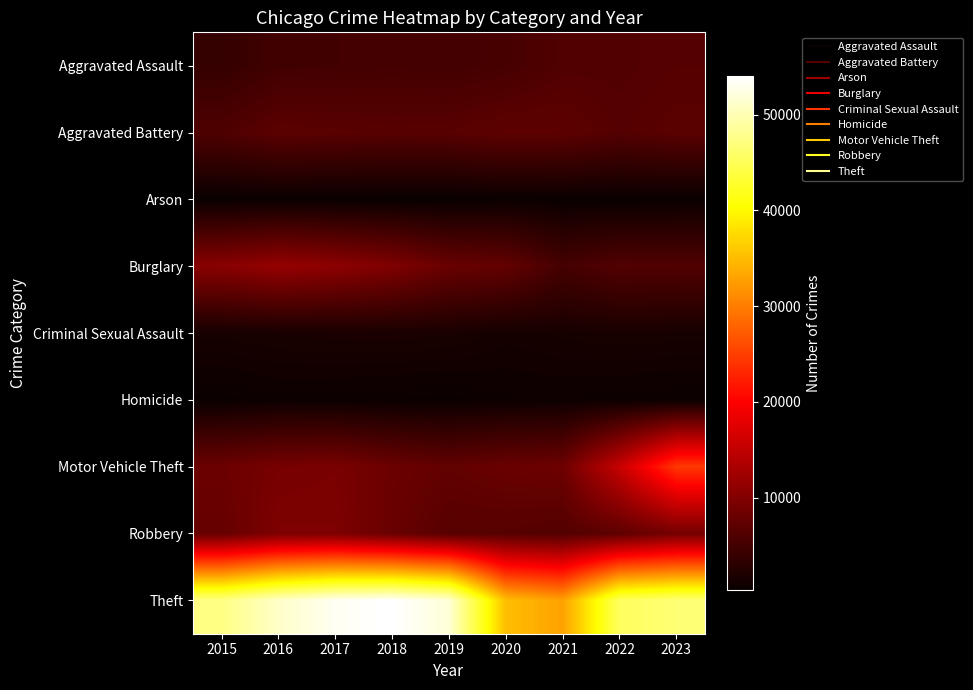

What is the spread (max minus min) of values at 2018?

53751